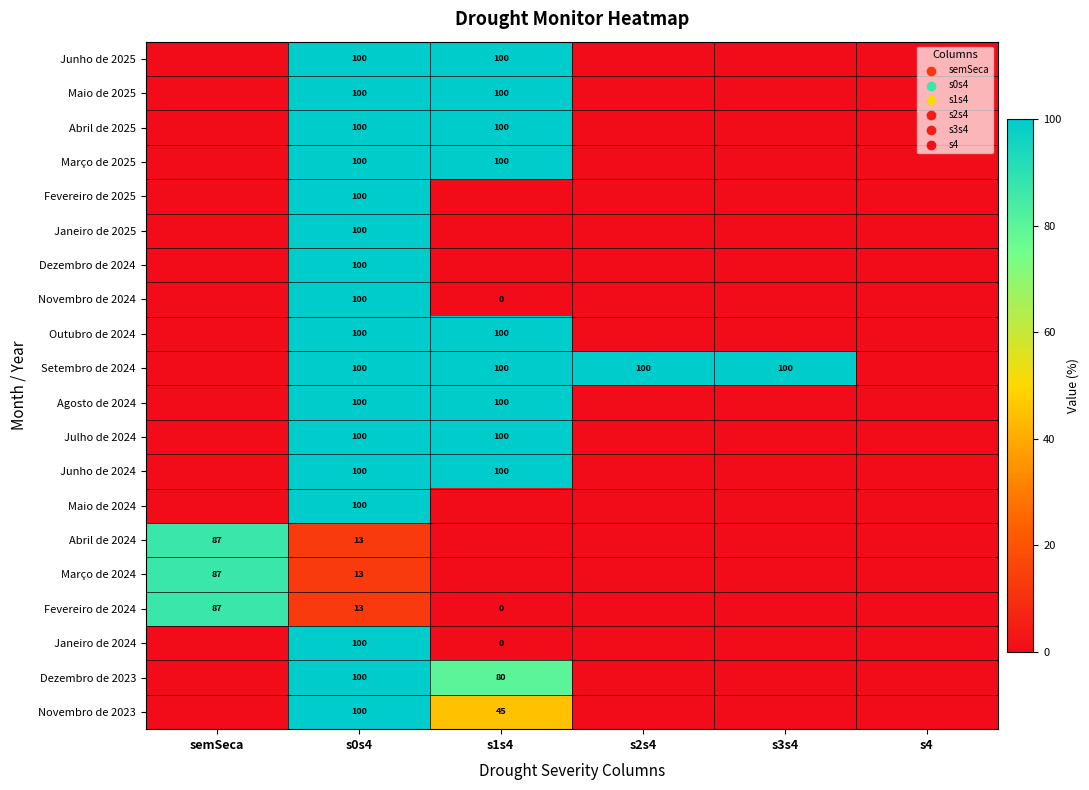

The value of Março de 2024 at semSeca is 87. True or false?

True